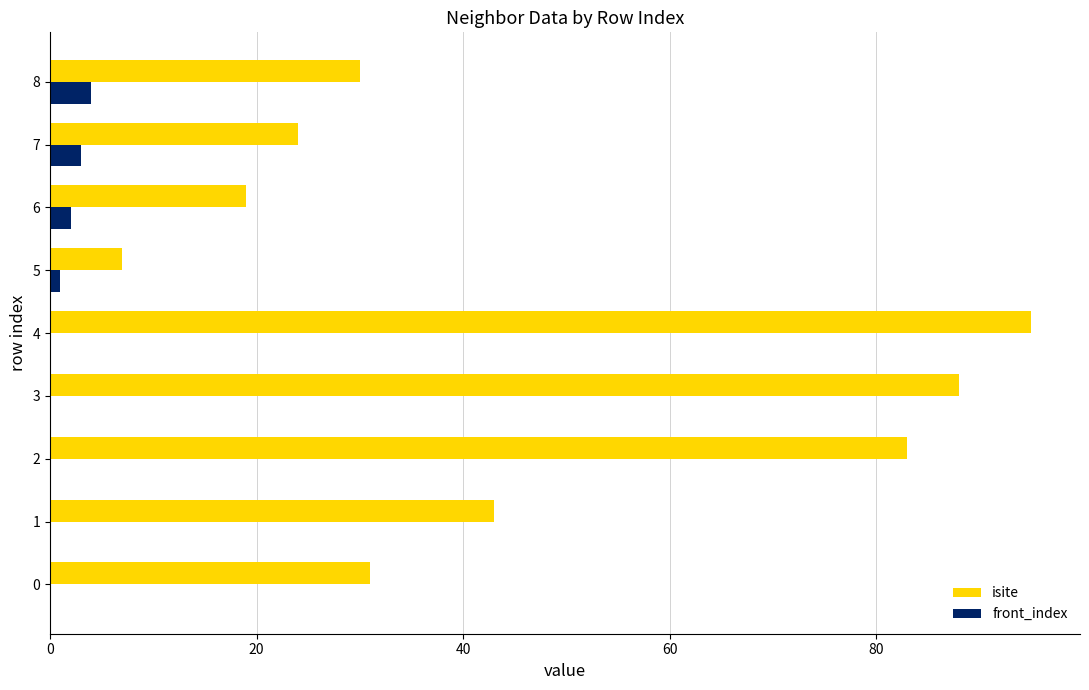

Between 5 and 8, which series saw the biggest shift?

isite